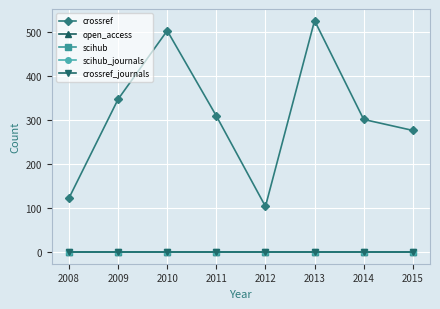

Between 2014 and 2015, which series saw the biggest shift?

crossref